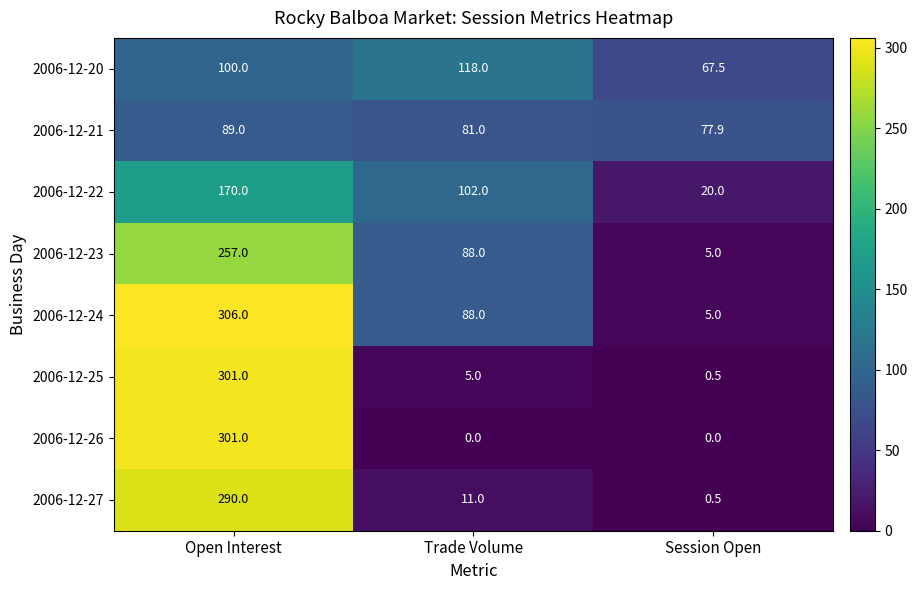

What is the difference between the highest and lowest values at Trade Volume?

118.0